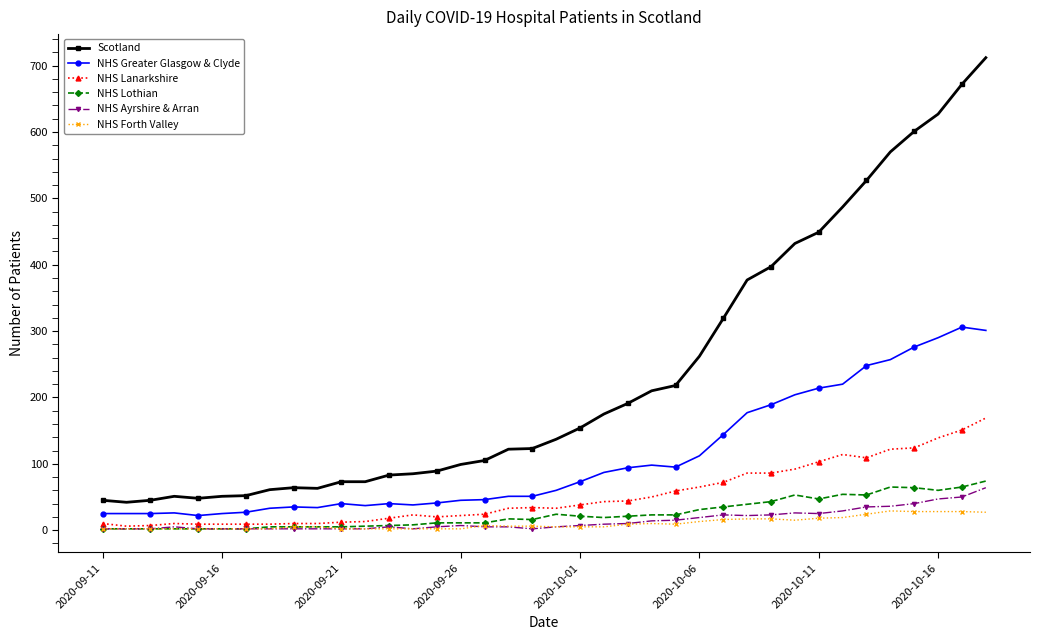

What is the greatest value displayed?

712